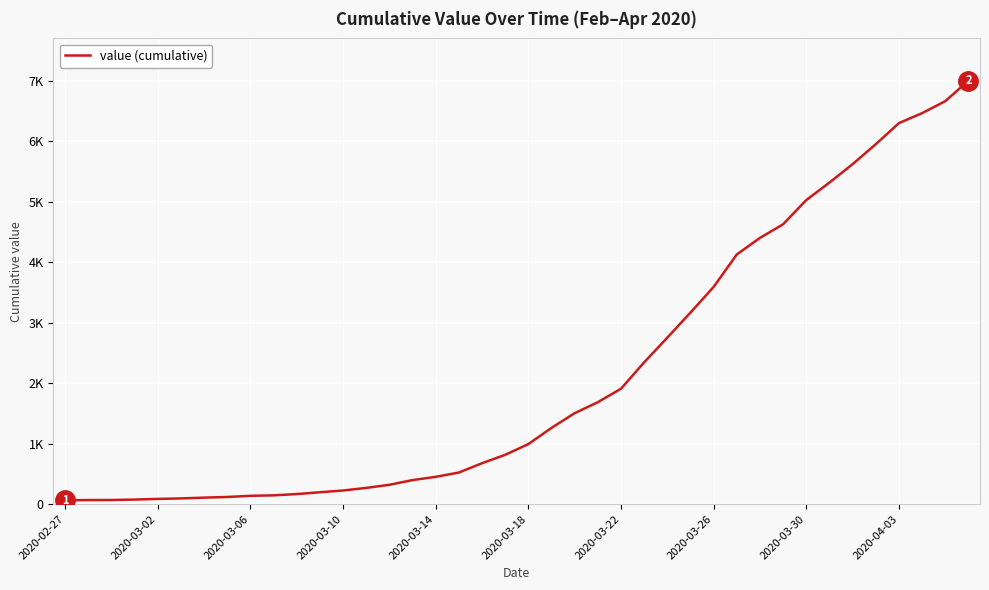

Does the chart have visible grid lines?

Yes